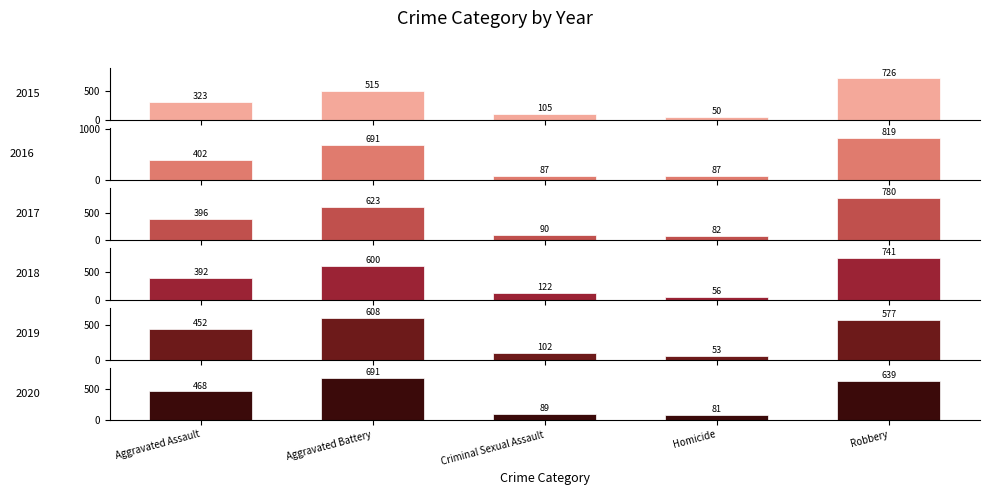

Which series has the largest range (max minus min)?

2016